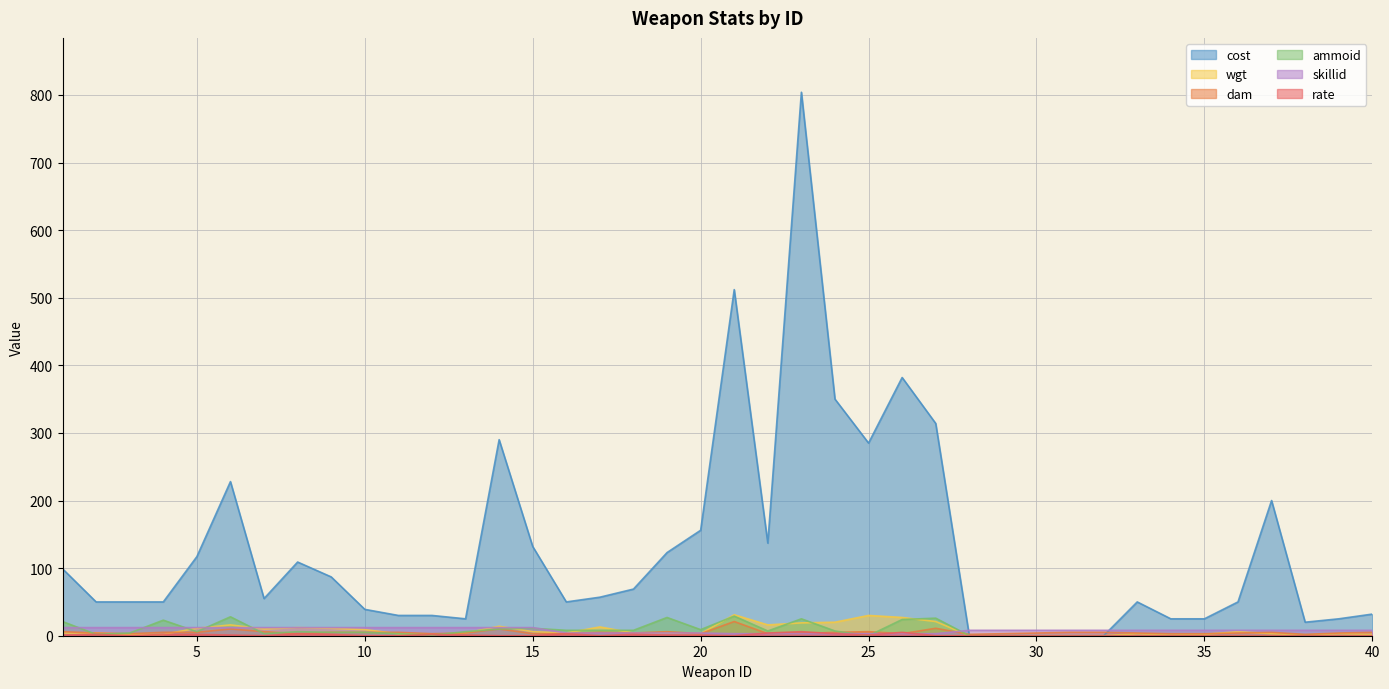

Where do dam and wgt first cross each other?

4 and 5